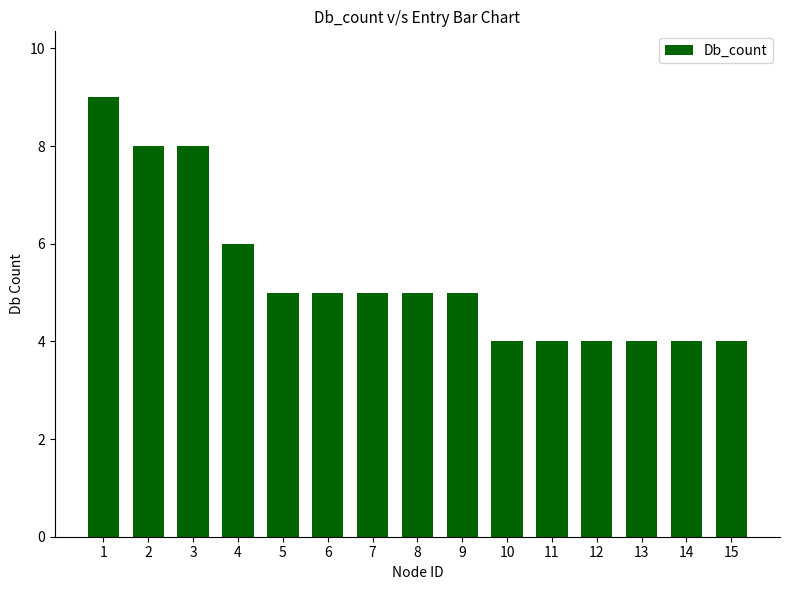

Reading left to right, list all the values displayed in this chart.

9	8	8	6	5	5	5	5	5	4	4	4	4	4	4